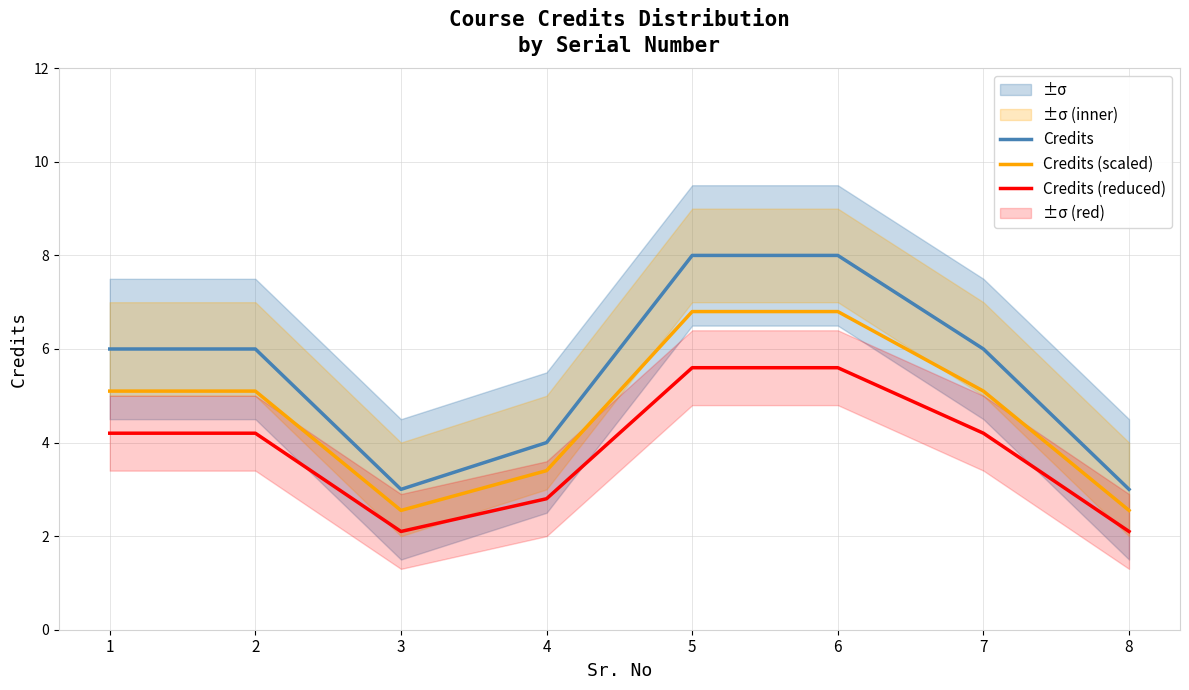

What is the value of the Credits (scaled) point at the 3rd from the left?

2.5